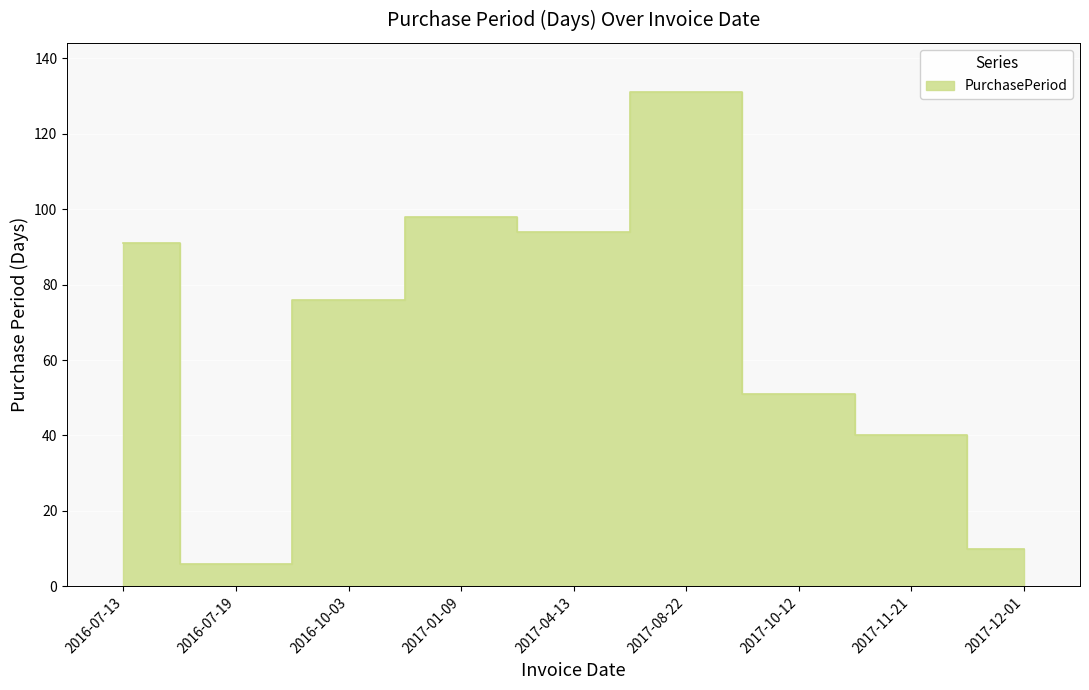

At which category does the chart reach its peak across all series?

2017-08-22